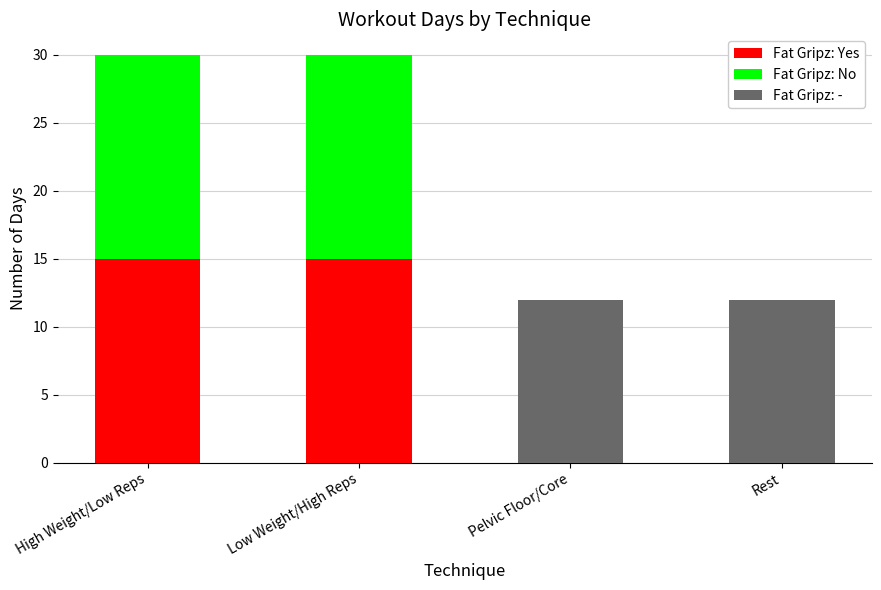

The Fat Gripz: Yes series shows 0 at Pelvic Floor/Core. True or false?

True